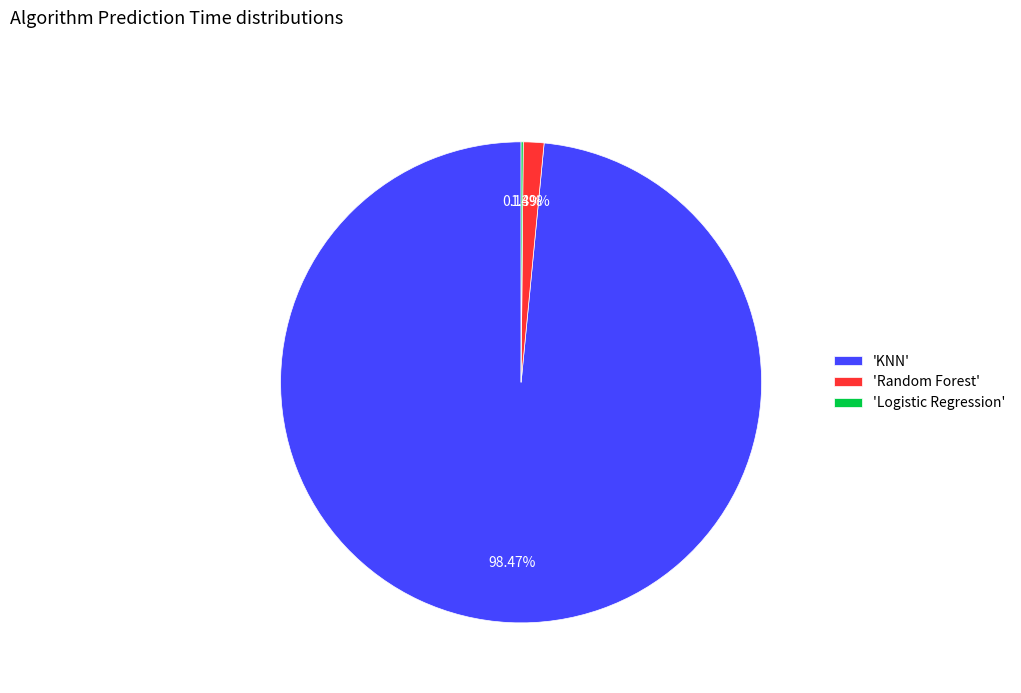

What is the largest slice in the pie chart?

'KNN'